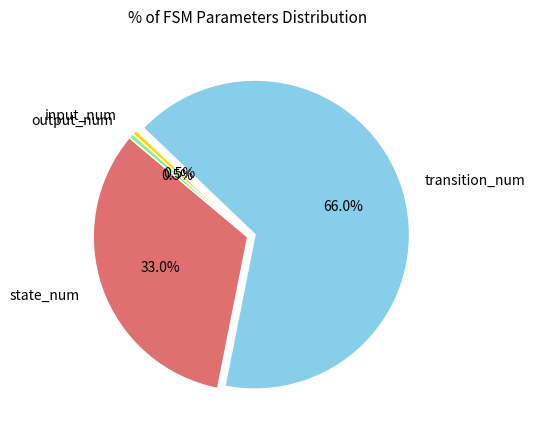

The state_num slice represents 33% of the pie. True or false?

True